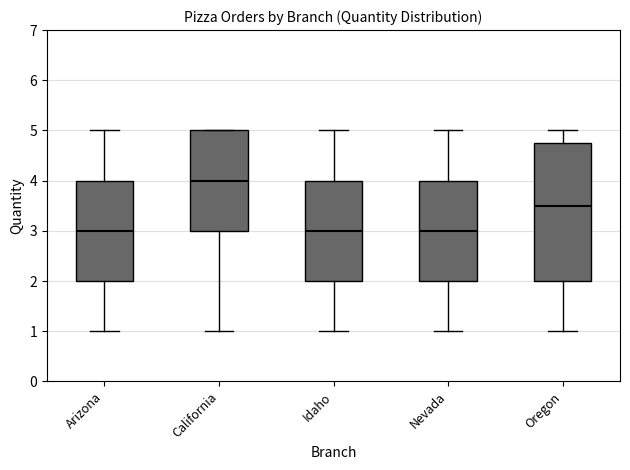

Which box has the highest median line?

California